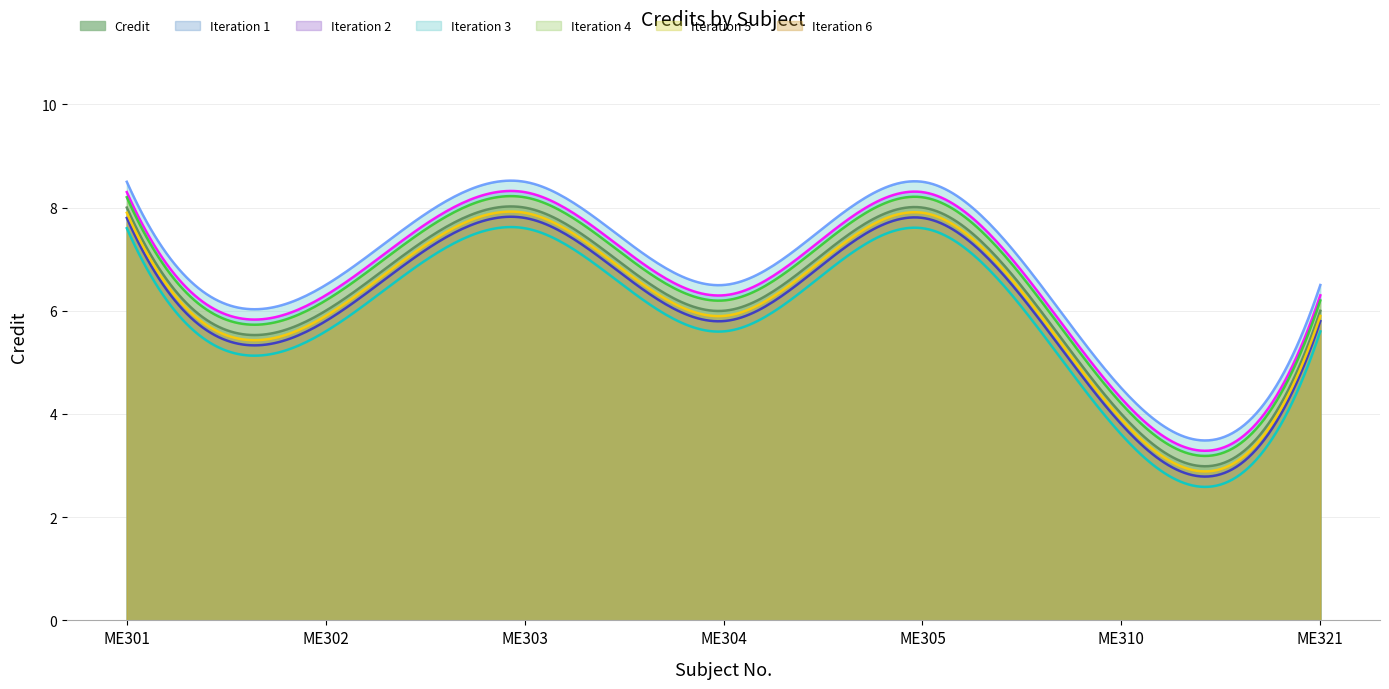

What is the change in value from ME303 to ME310?

-4